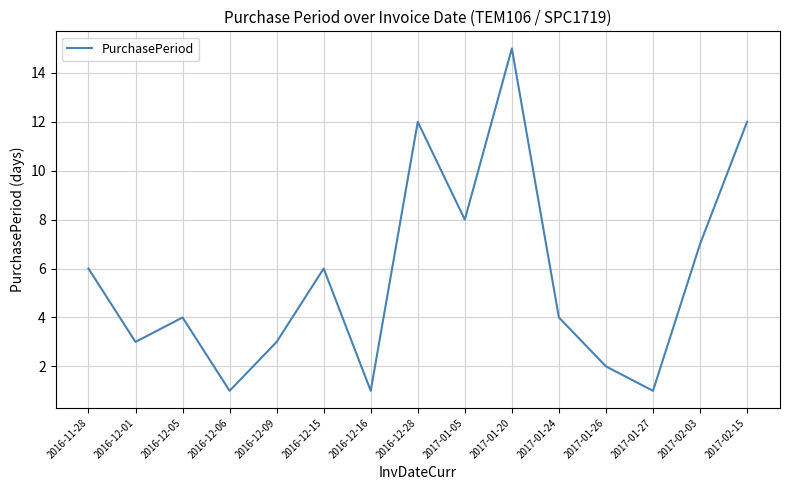

What is the average value?

6